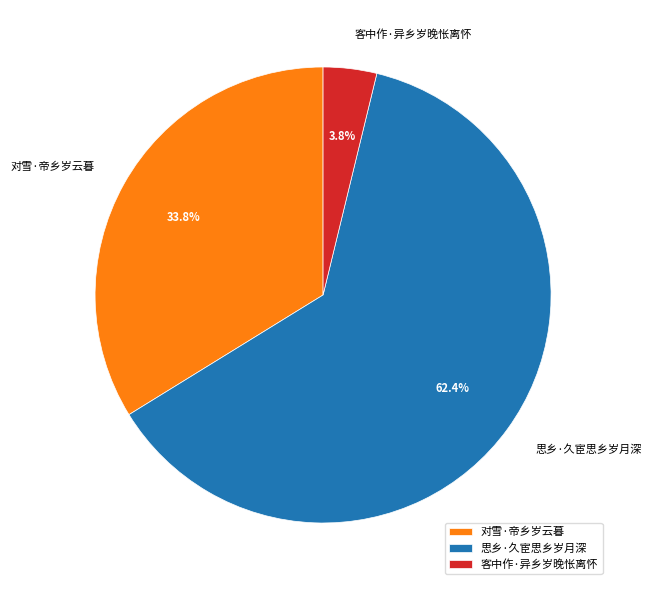

To the nearest percent, what percentage of the pie is 思乡·久宦思乡岁月深?

62%